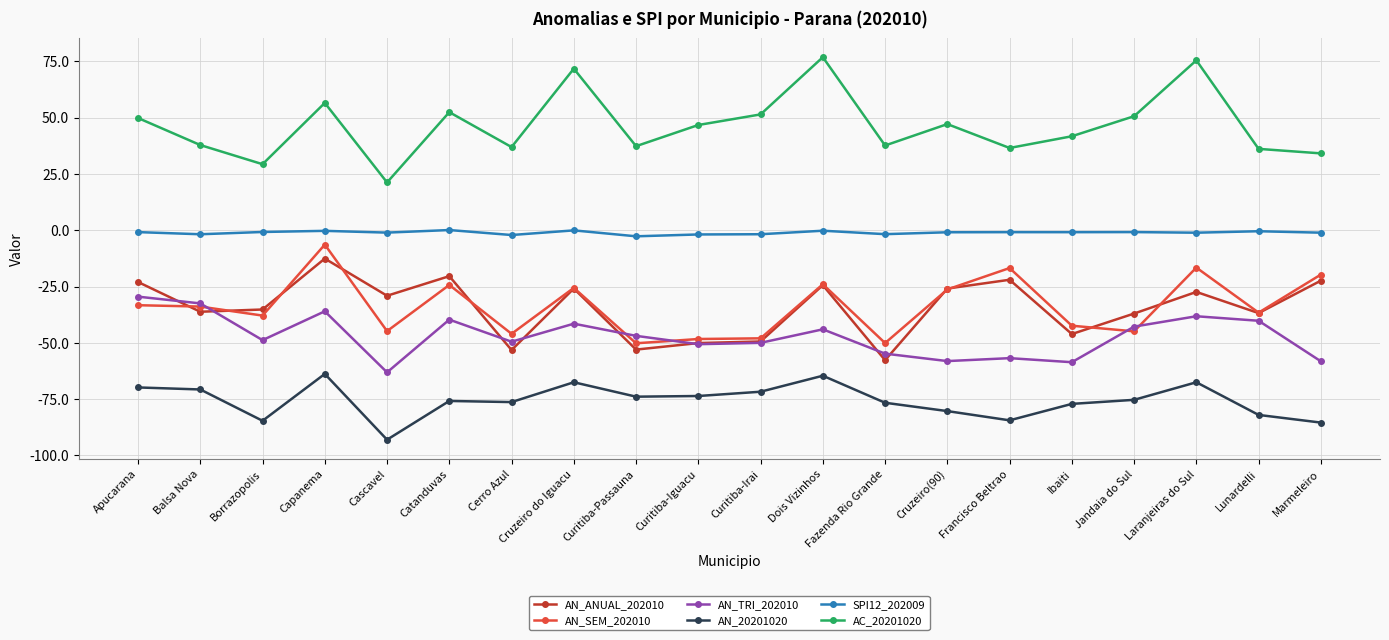

What is the label of the 2nd point from the left?

Balsa Nova